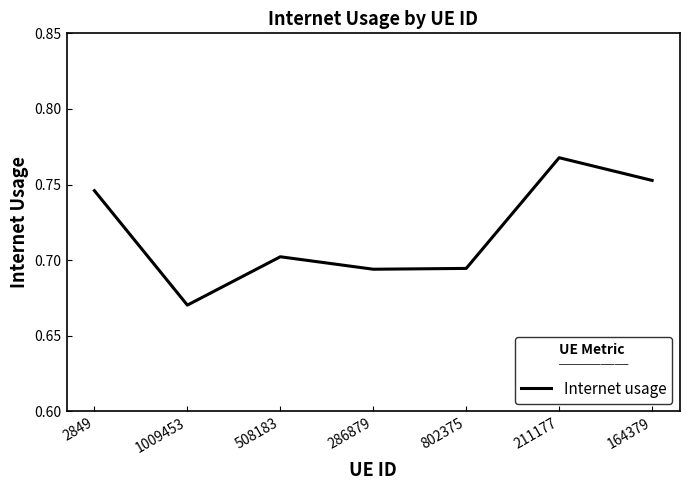

At which label is the value closest to 0?

1009453